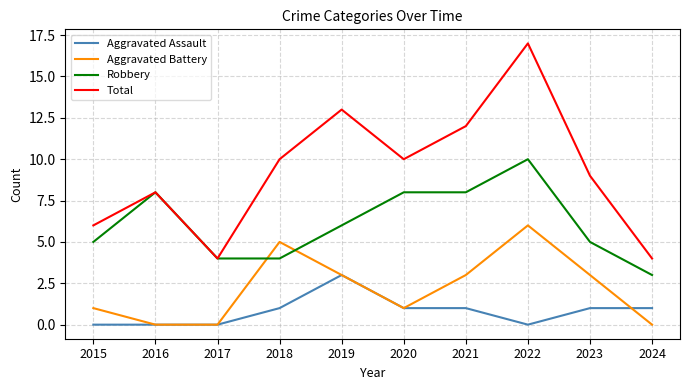

Does the chart display data point markers on the line(s)?

No